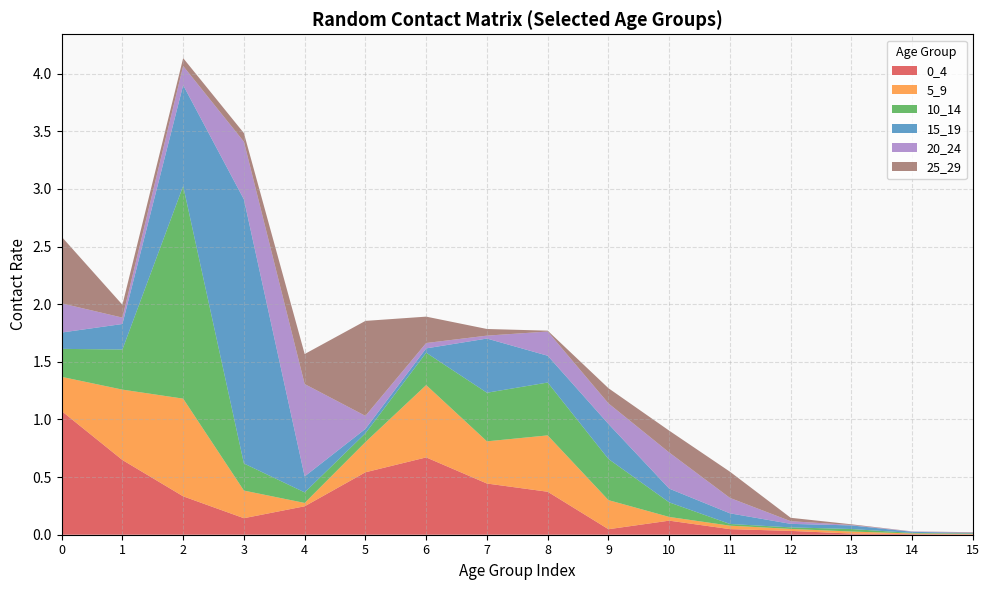

Reading right to left, extract all data points from this chart.

0_4: 0.0	0.0	0.0	0.0	0.0	0.1	0.0	0.4	0.4	0.7	0.5	0.2	0.1	0.3	0.6	1.1
5_9: 0.0	0.0	0.0	0.0	0.0	0.0	0.3	0.5	0.4	0.6	0.3	0.0	0.2	0.8	0.6	0.3
10_14: 0.0	0.0	0.0	0.0	0.0	0.1	0.4	0.5	0.4	0.3	0.1	0.1	0.2	1.8	0.3	0.2
15_19: 0.0	0.0	0.0	0.0	0.1	0.1	0.3	0.2	0.5	0.0	0.0	0.1	2.3	0.9	0.2	0.1
20_24: 0.0	0.0	0.0	0.0	0.1	0.3	0.2	0.2	0.0	0.0	0.1	0.8	0.5	0.2	0.1	0.3
25_29: 0.0	0.0	0.0	0.0	0.2	0.2	0.1	0.0	0.1	0.2	0.8	0.3	0.1	0.1	0.1	0.6